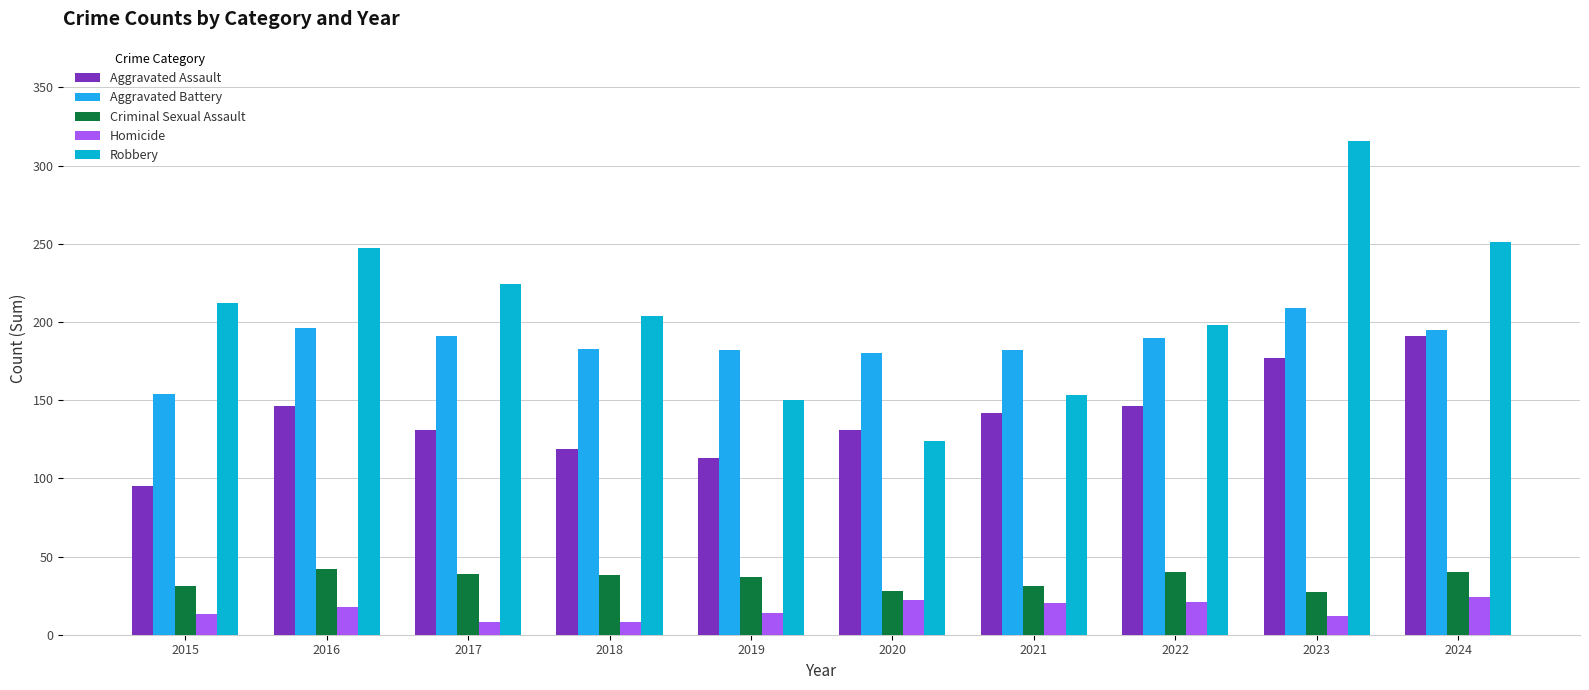

Where is Aggravated Assault nearest to the value 143?

2021